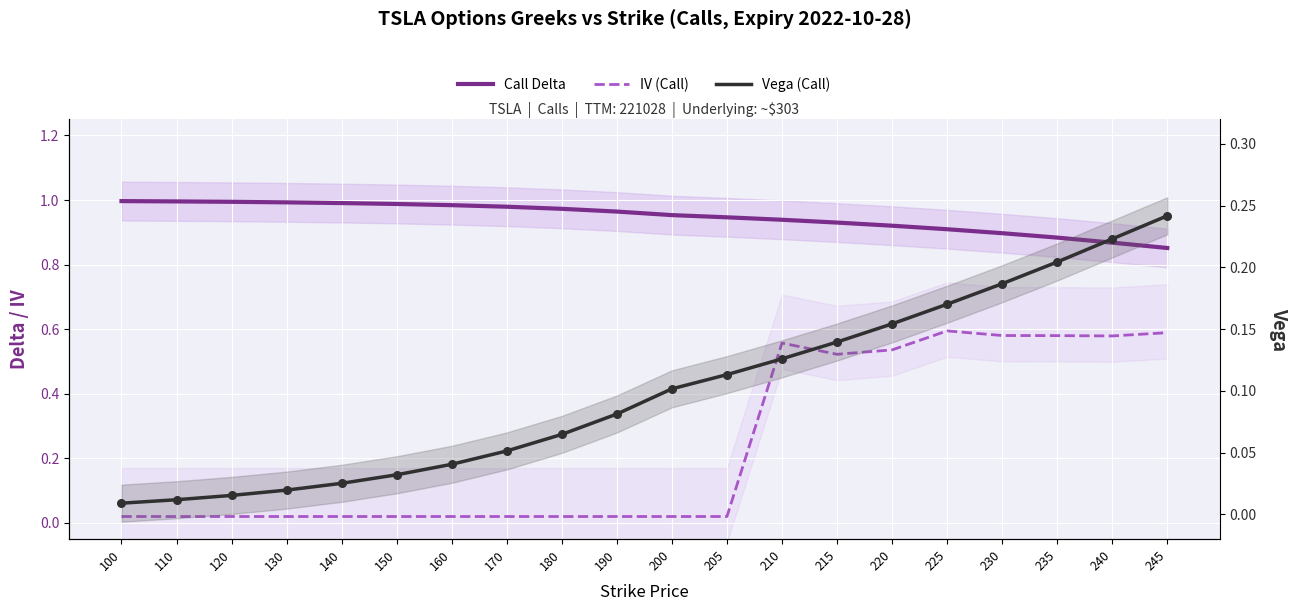

Is the value of Call Delta at 130 greater than the value of Vega (Call) at 220?

Yes